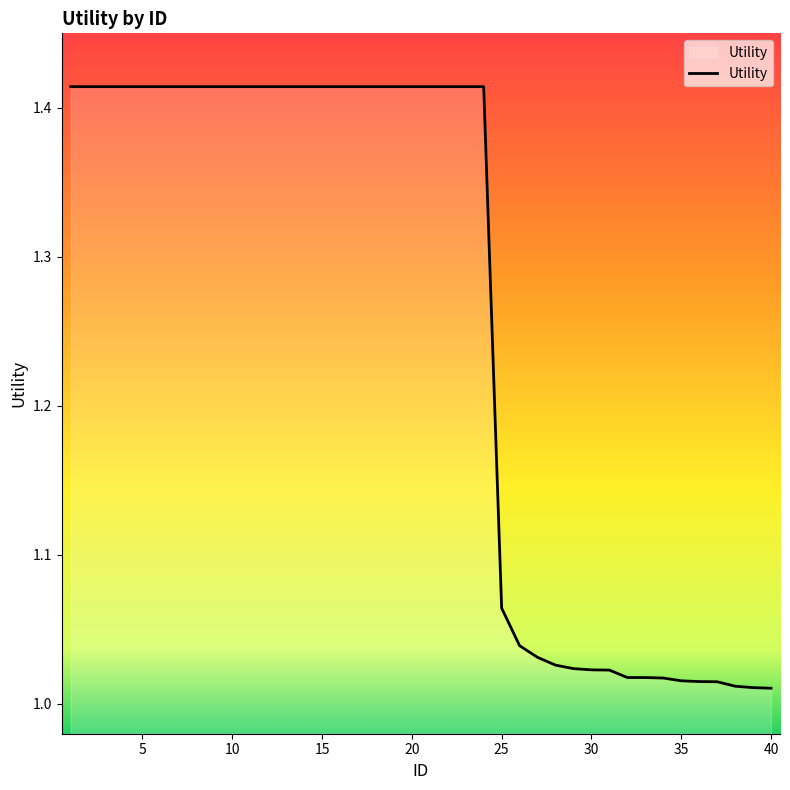

How many distinct data groups are displayed?

1